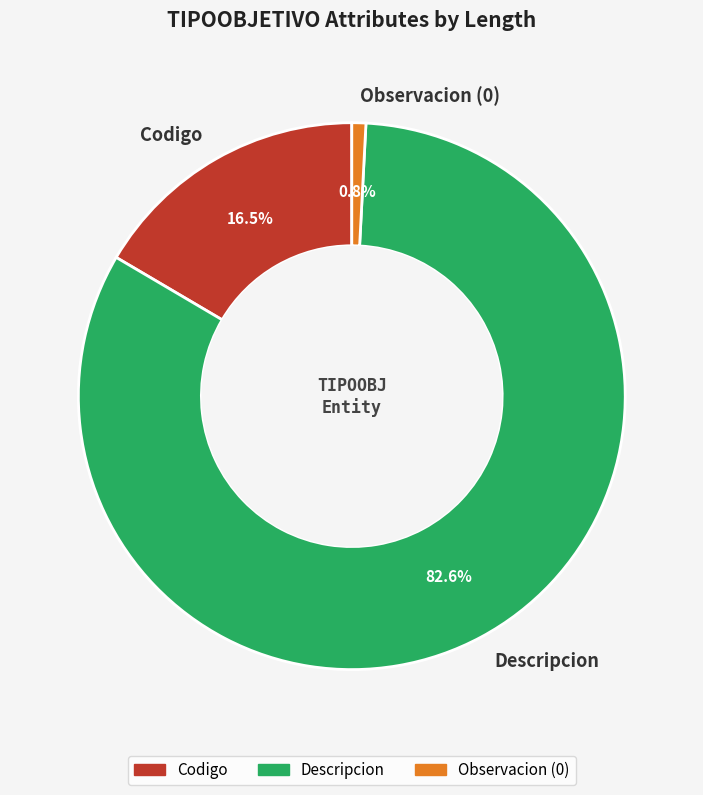

What is the majority slice?

Descripcion